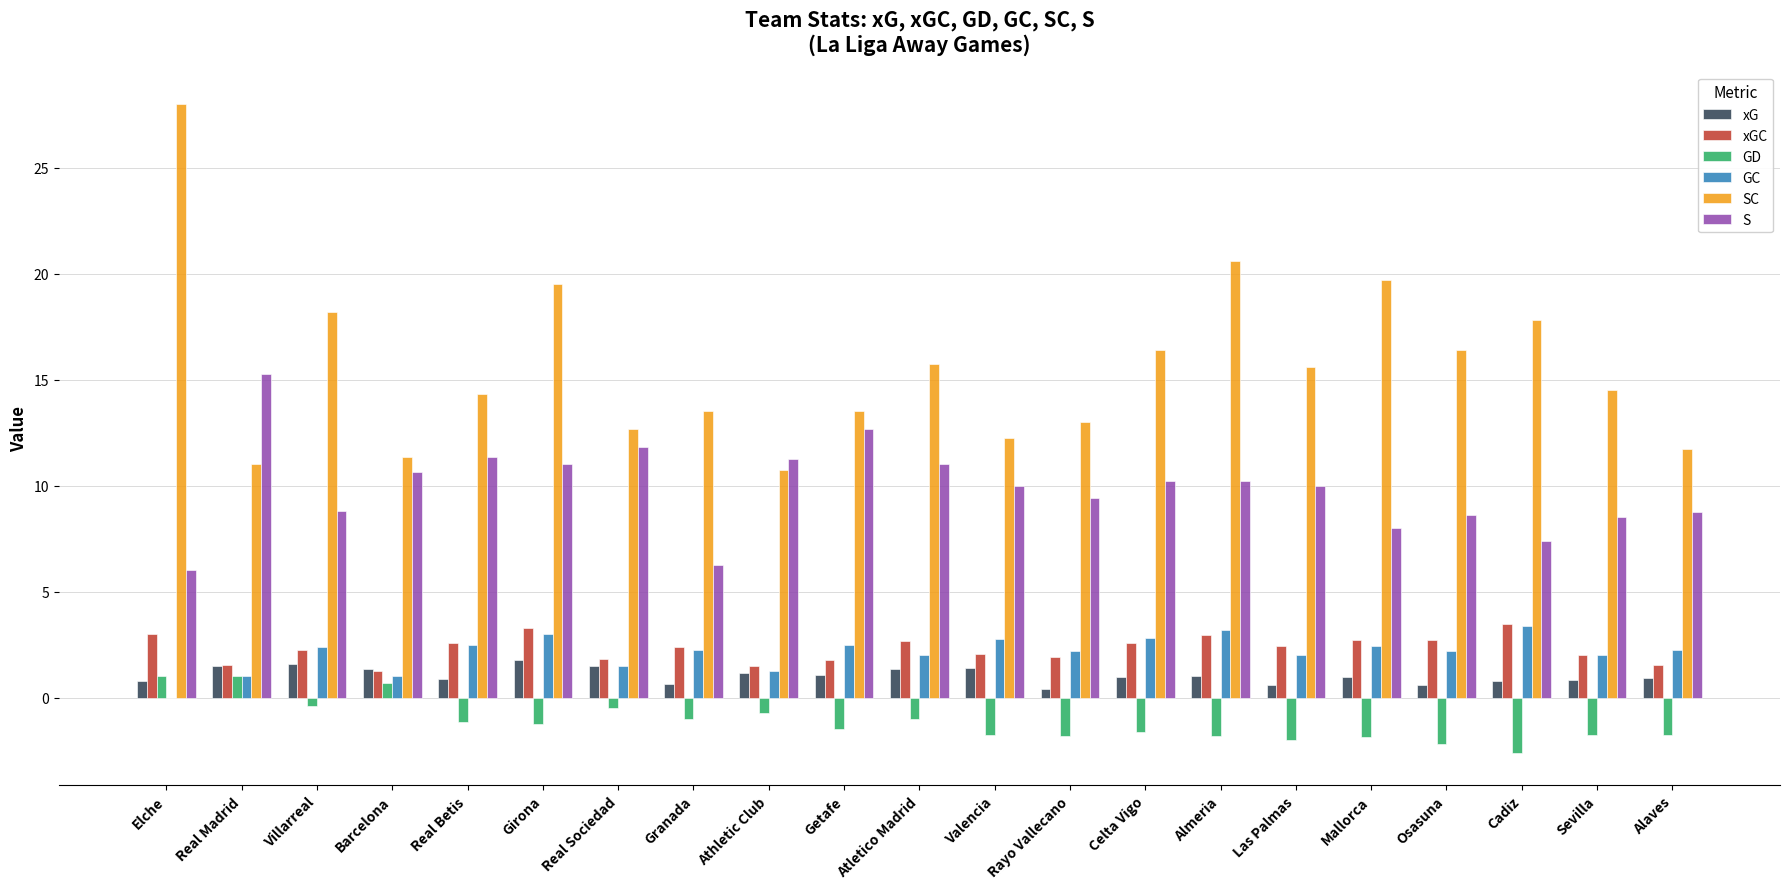

Which series has the largest range (max minus min)?

SC